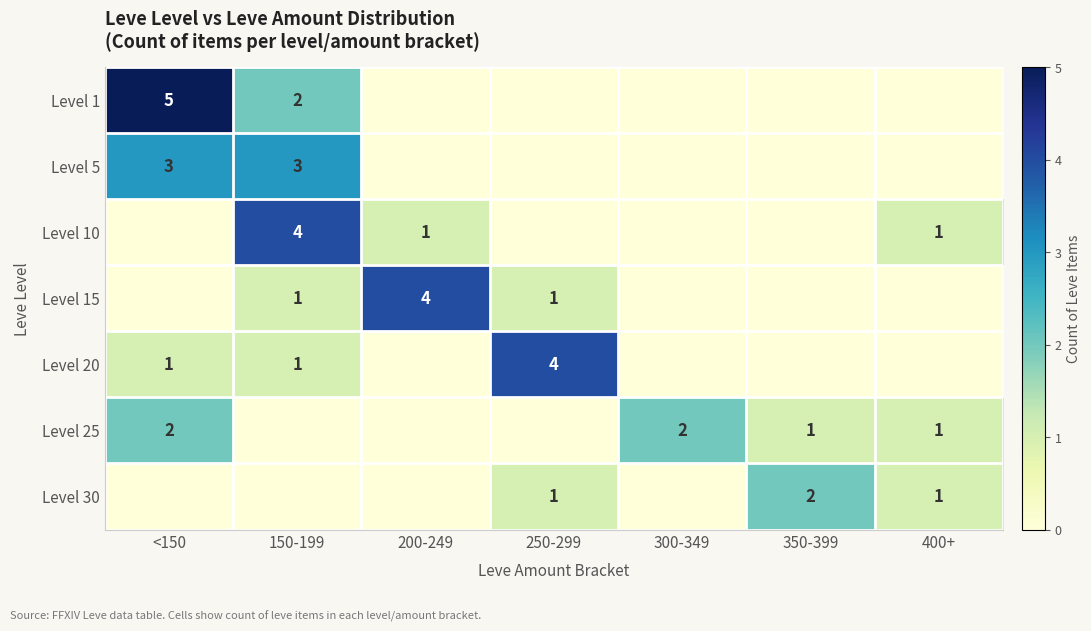

True or false: Level 20 has a value of 6 at 250-299.

False